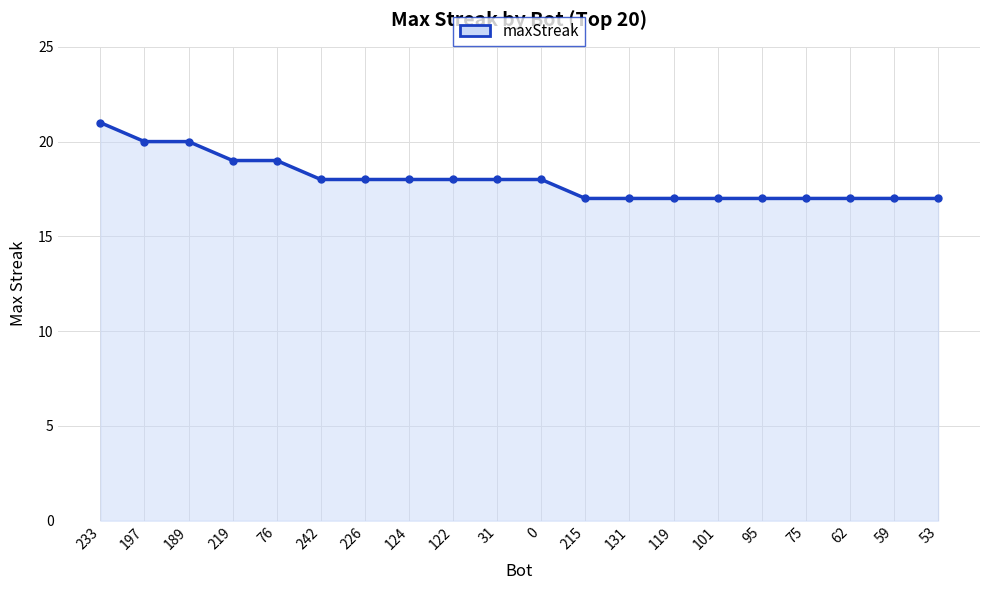

What value does the data have at 53?

17